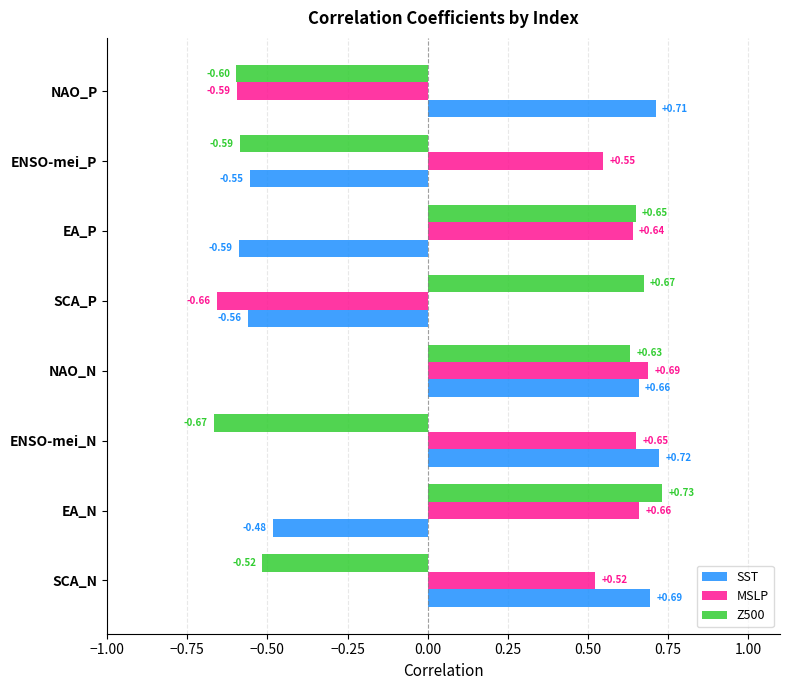

Where is SST nearest to the value 0?

EA_N